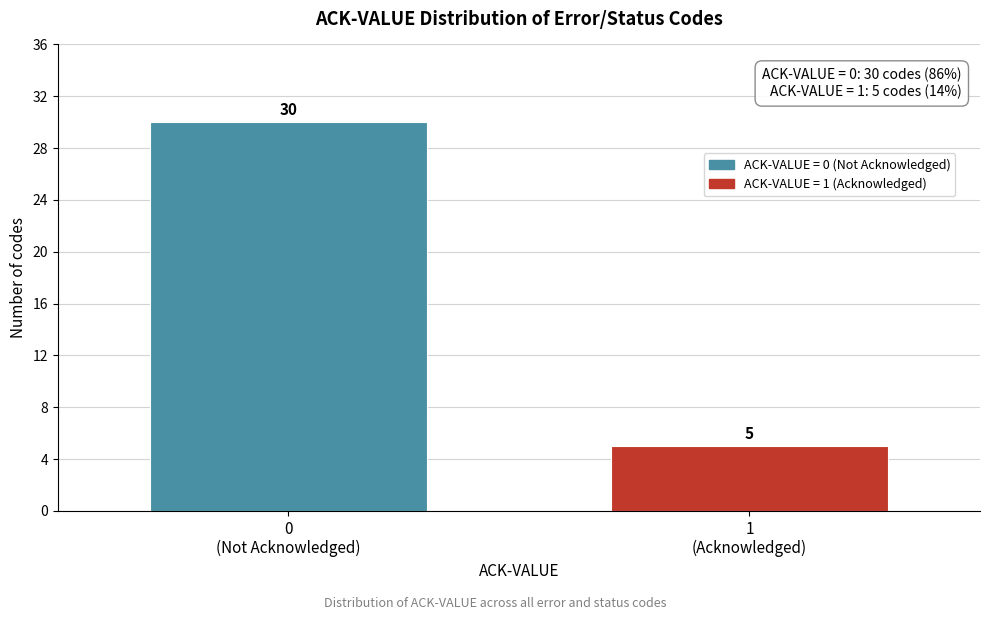

Reading left to right, transcribe all the data shown in this chart.

30	5